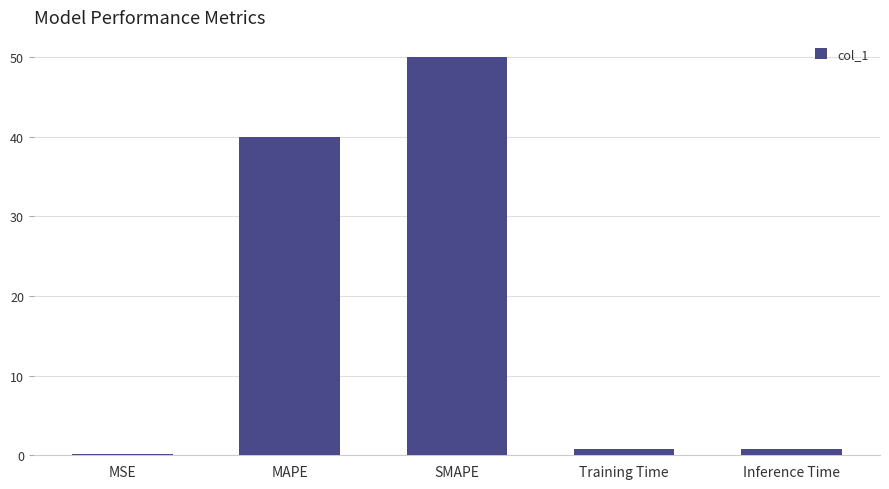

Which label corresponds to the smallest value in the chart?

MSE